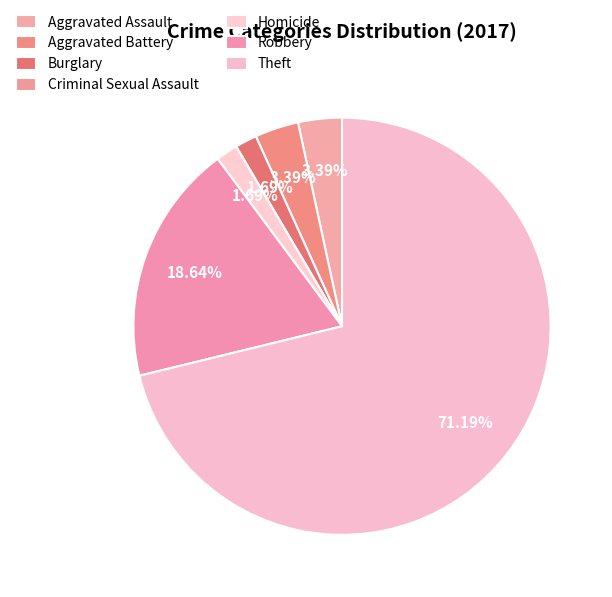

What percentage is NOT represented by Robbery?

81.4%